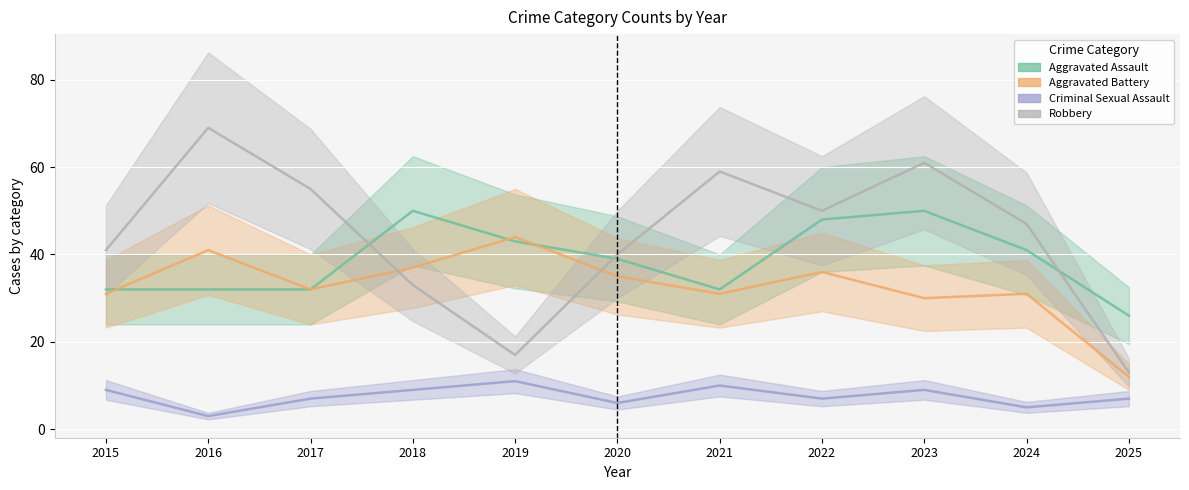

At which category does Criminal Sexual Assault reach its first local valley?

2016